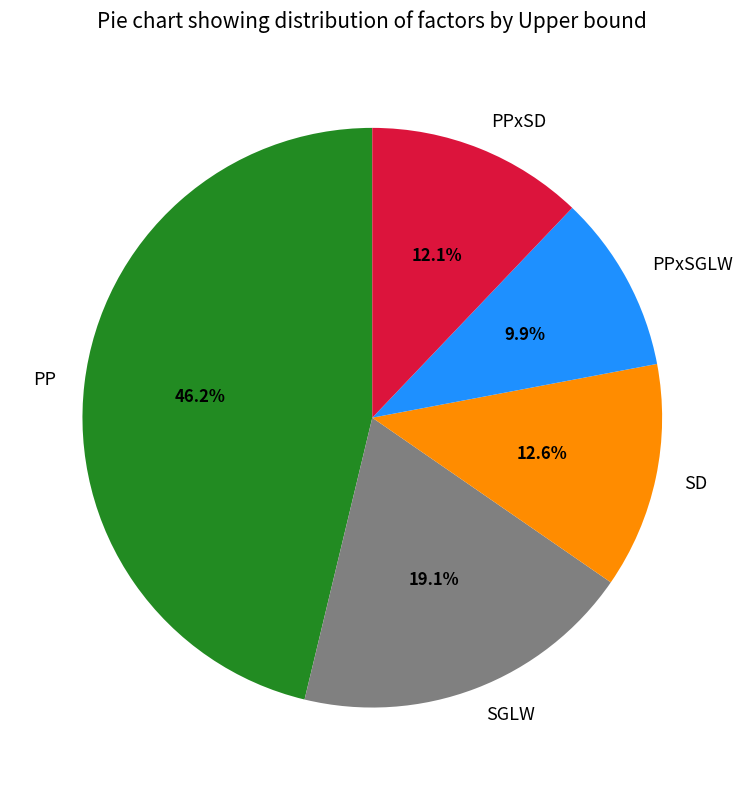

To the nearest percent, what is the difference between the PP and PPxSD slice percentages?

34%